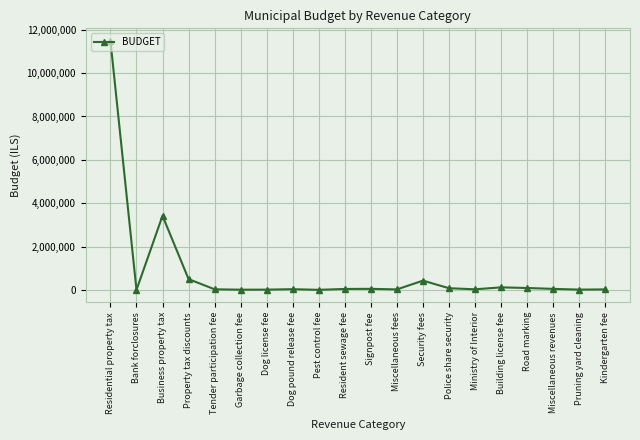

At which label does the data first exceed 46000?

Residential property tax